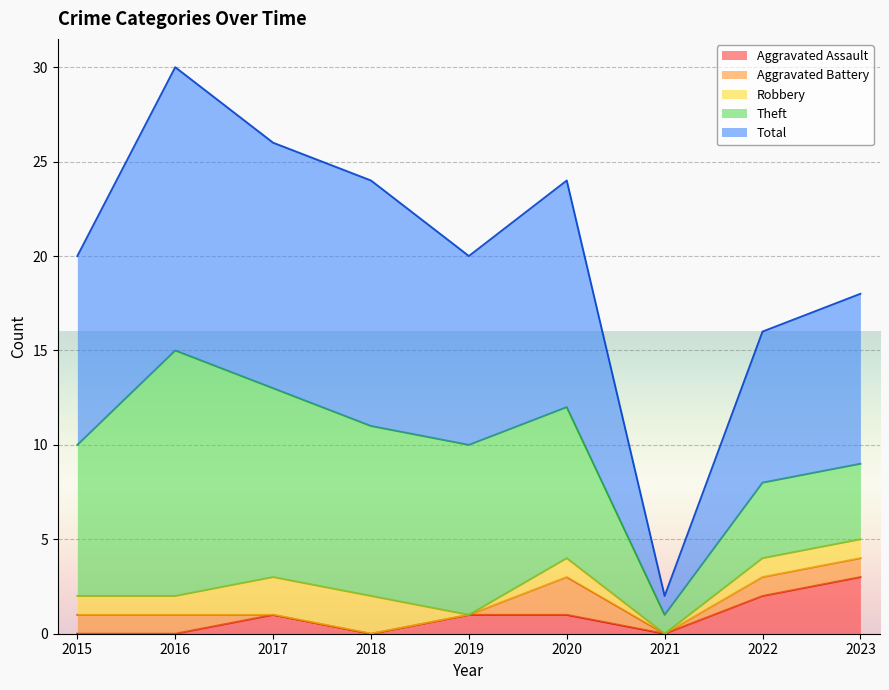

Where is Aggravated Assault nearest to the value 1?

2017